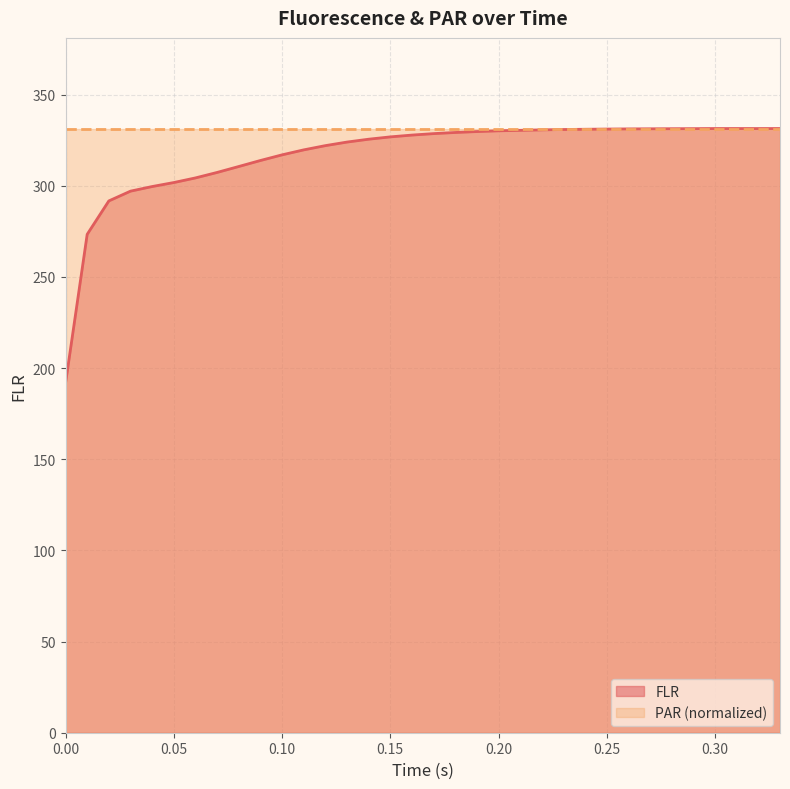

Count the number of categories in the chart.

34